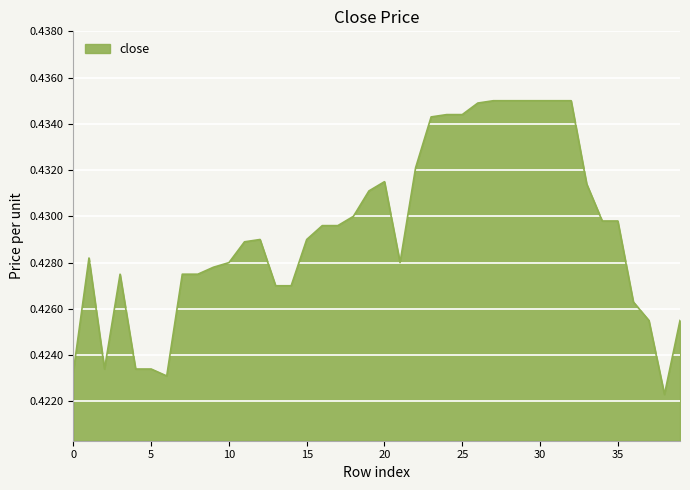

Does the chart display data point markers on the line(s)?

No